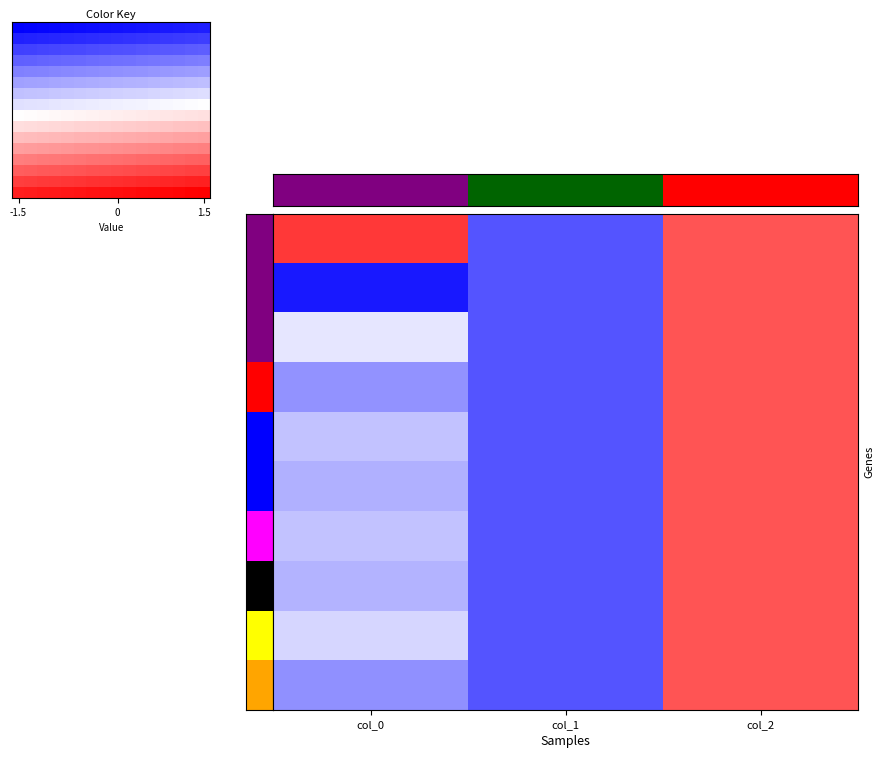

Count the number of data series in this chart.

10